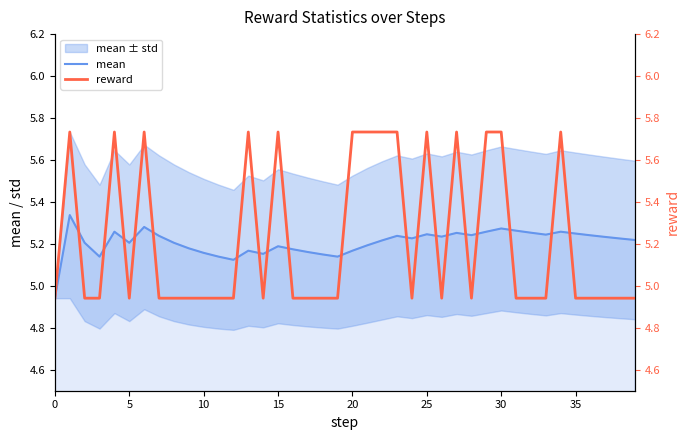

Is the value of reward at 31 greater than the value of mean at 38?

No